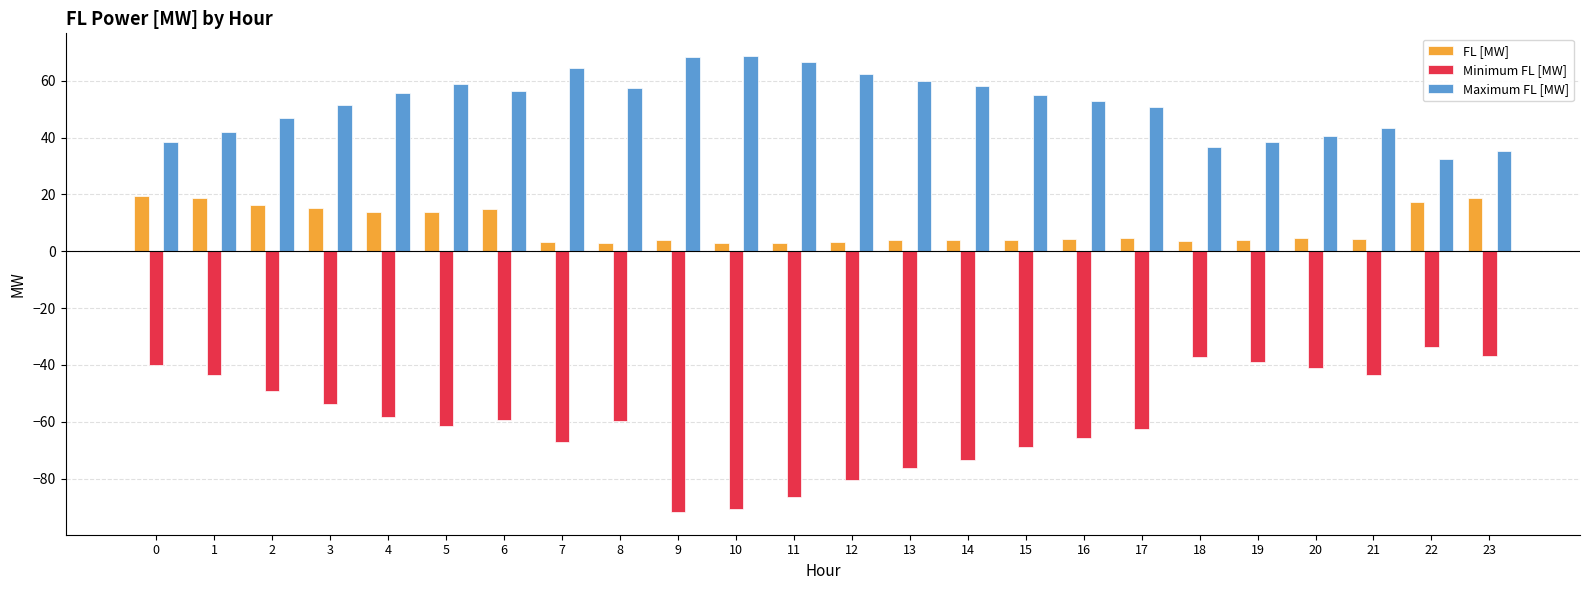

What is the highest value of the Maximum FL [MW] series?

68.7